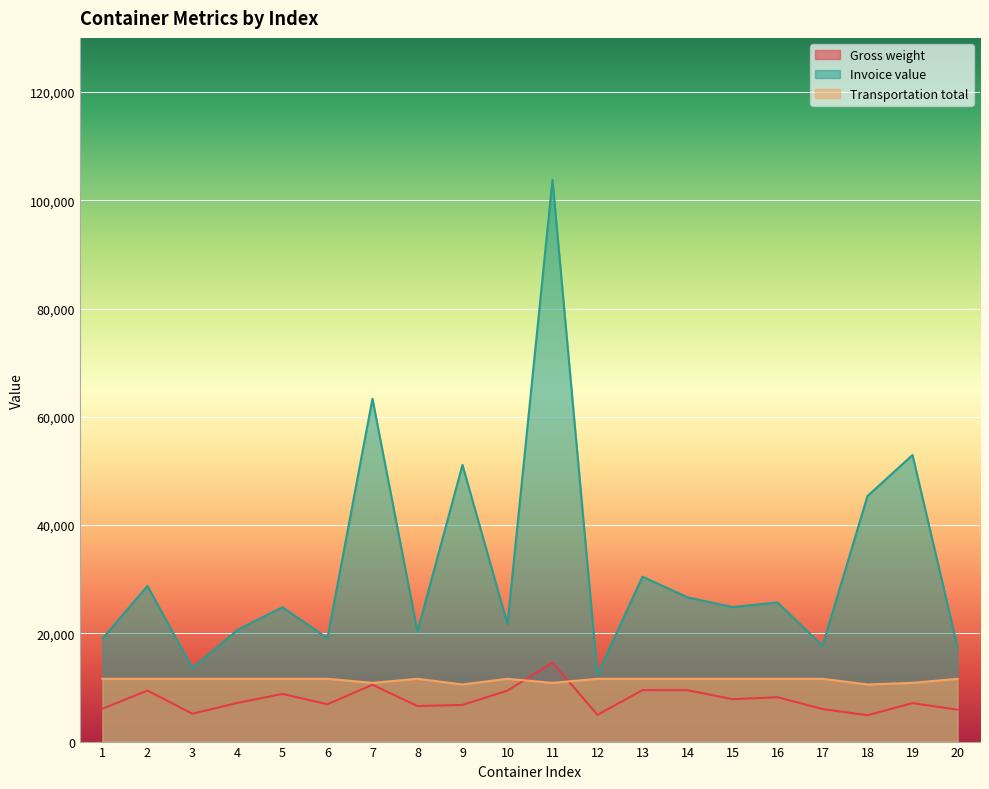

In Gross weight, how many points are higher than both neighbors (excluding endpoints)?

7